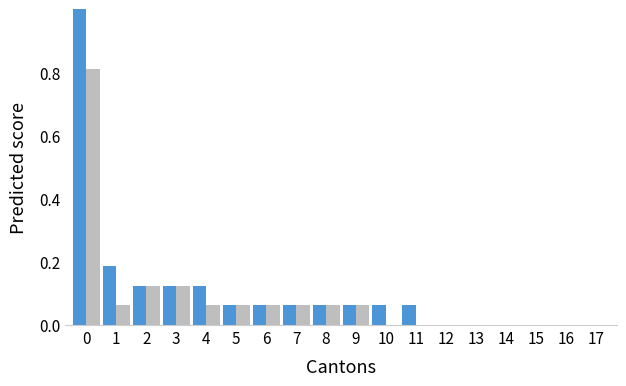

What is the maximum value shown in the chart?

1.0